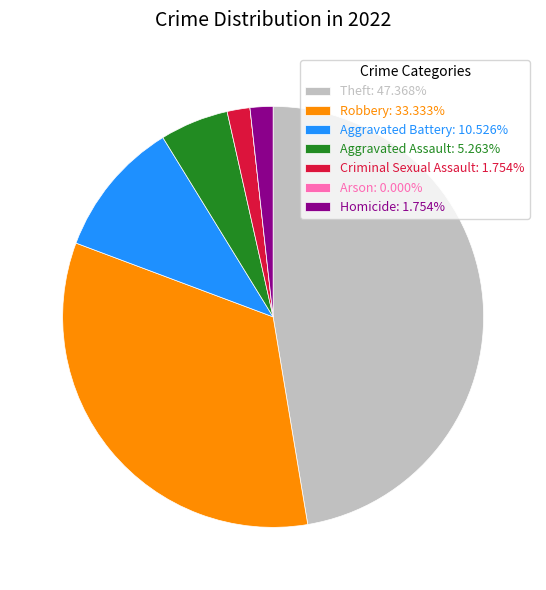

Do Theft: 47.368% and Aggravated Assault: 5.263% together represent more than half of the pie?

Yes